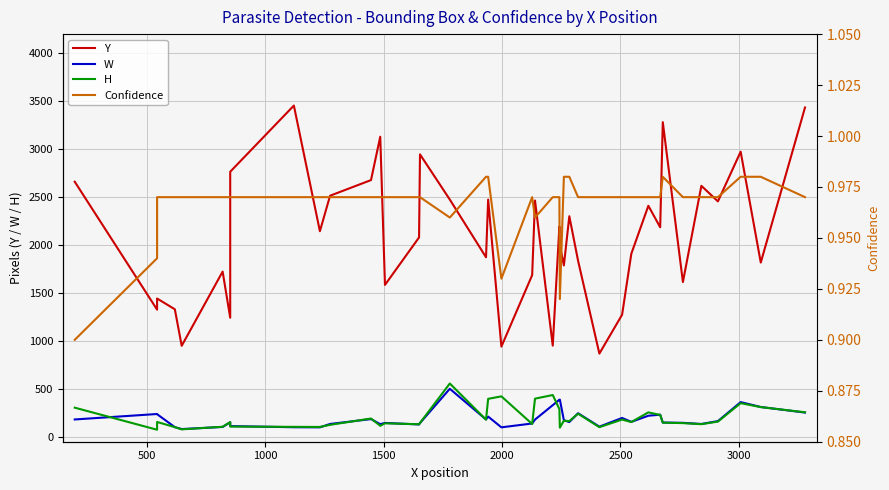

At how many categories does at least one series exceed 1451?

31